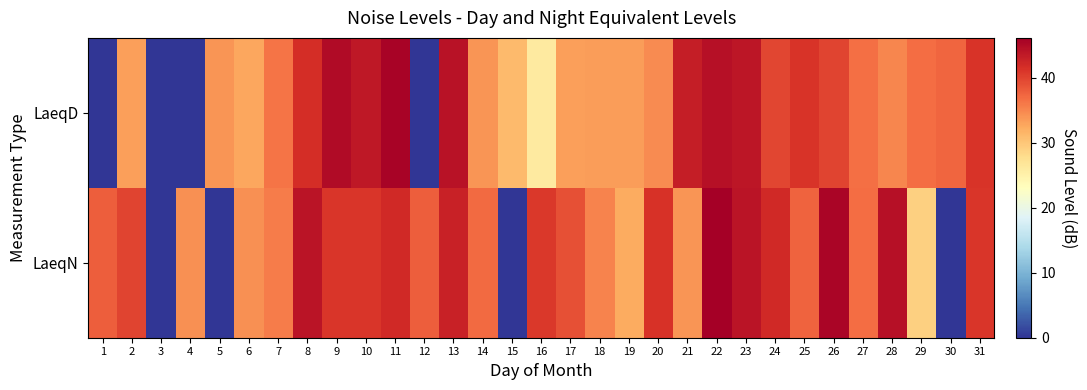

Rank the series by their average value, from lowest to highest.

LaeqD, LaeqN